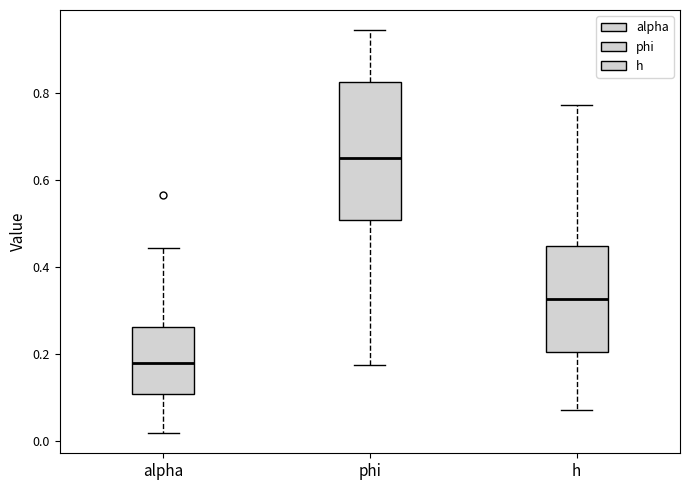

Reading left to right, read every box against the y-axis: the position of its median line, the range the box covers, and the ends of its whiskers. The values are not printed on the chart, so give them approximately, as read against the axis.

alpha: median 0.18, box 0.10 to 0.26, whiskers 0.02 to 0.44
phi: median 0.66, box 0.50 to 0.82, whiskers 0.18 to 0.94
h: median 0.32, box 0.20 to 0.44, whiskers 0.08 to 0.78